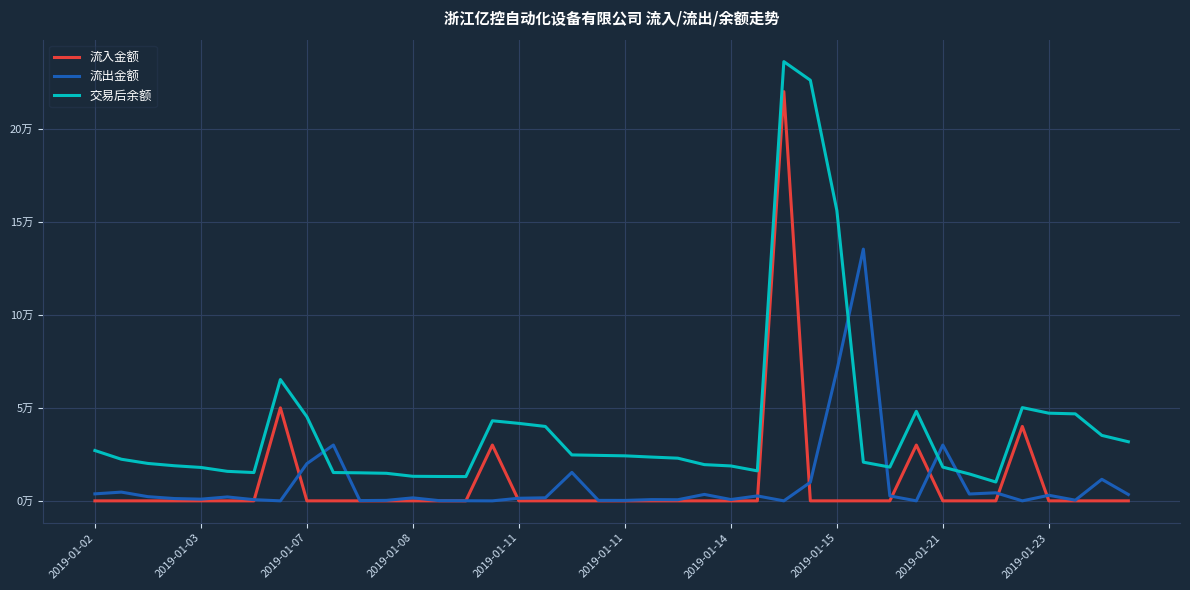

Does the chart display data point markers on the line(s)?

No